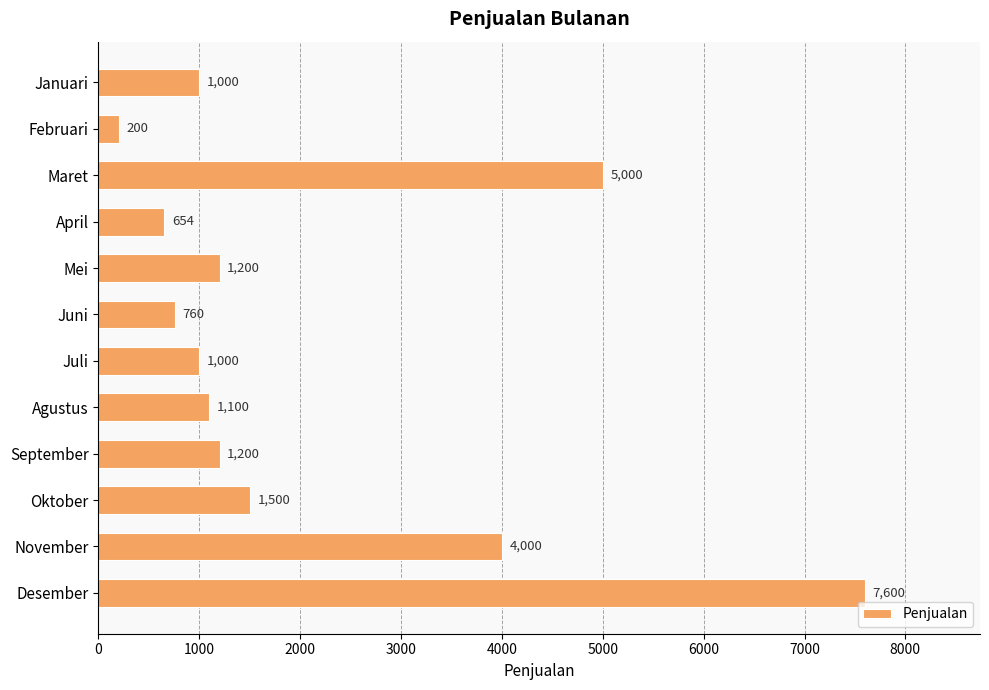

Where is the data nearest to the value 3900?

November